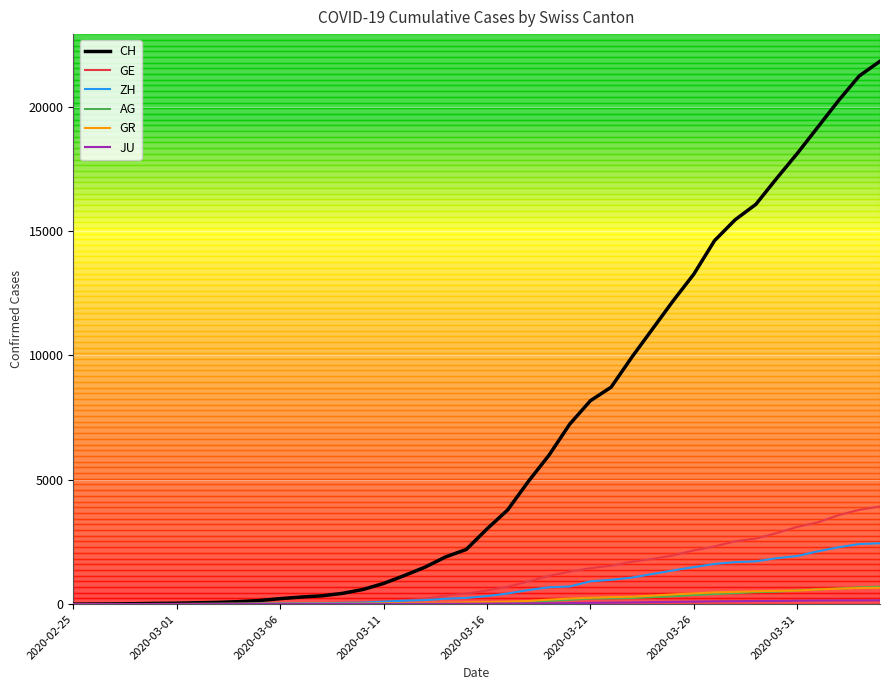

What is the highest value of the GR series?

657